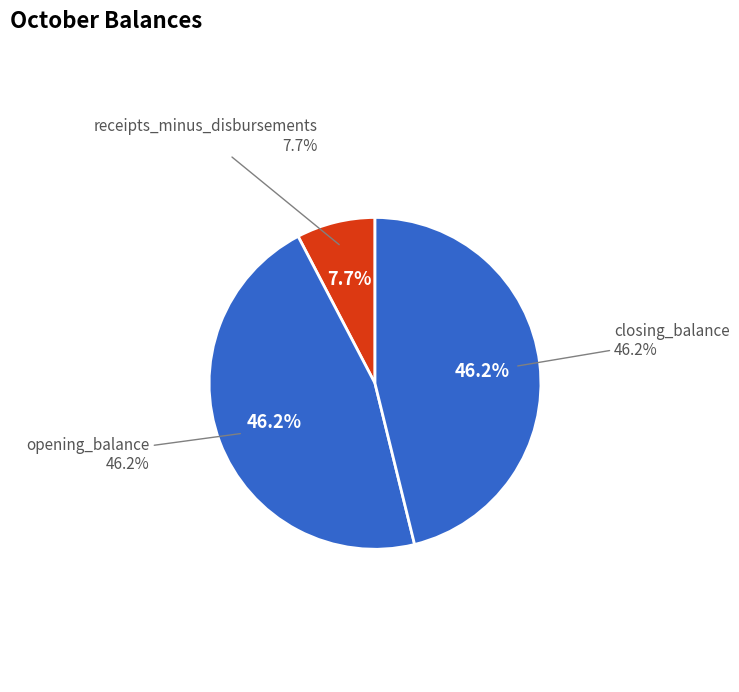

Is there a majority slice in this chart?

No